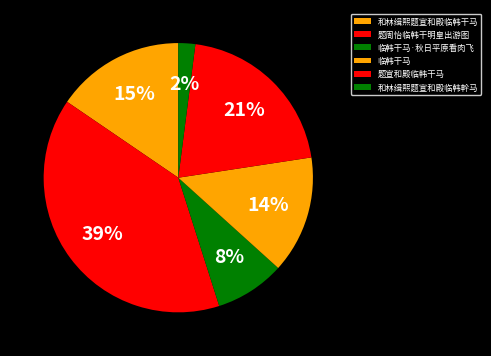

To the nearest percent, what is the average slice percentage?

17%